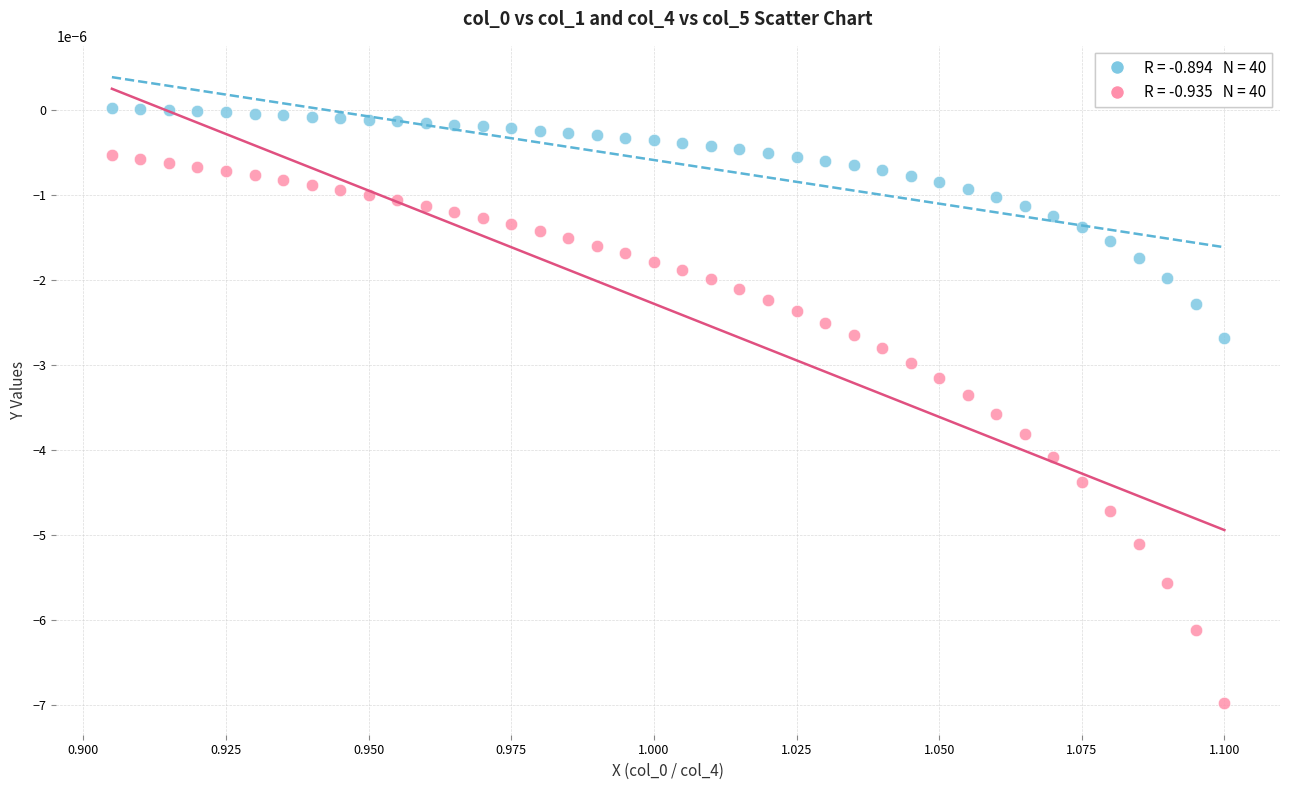

Count the number of points in this scatter plot.

80